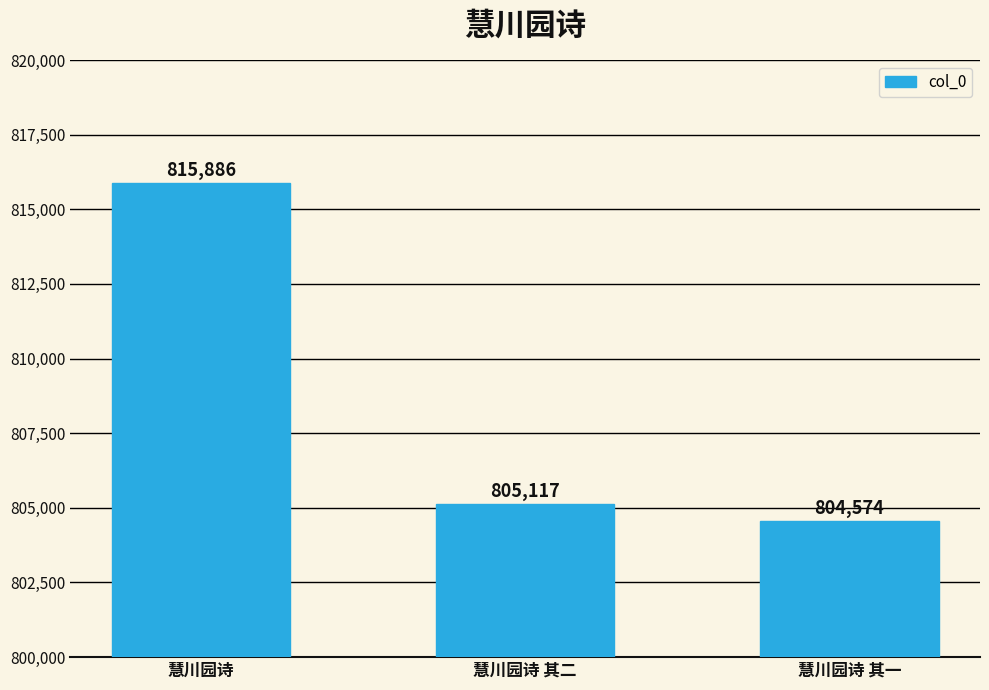

What is the difference between the maximum and minimum values?

11312